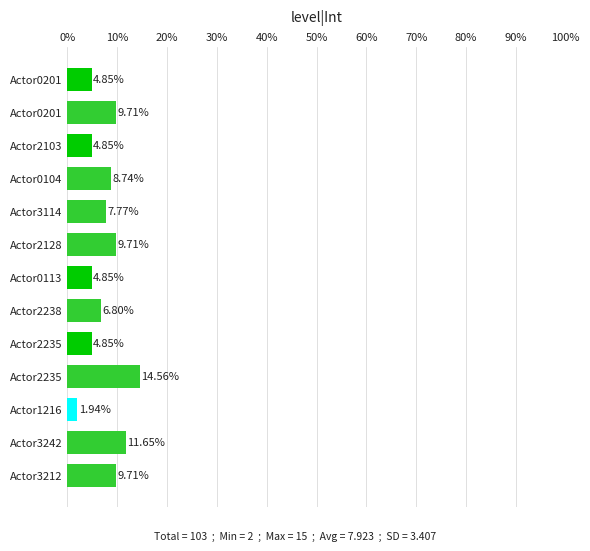

Are the bars horizontal?

Yes